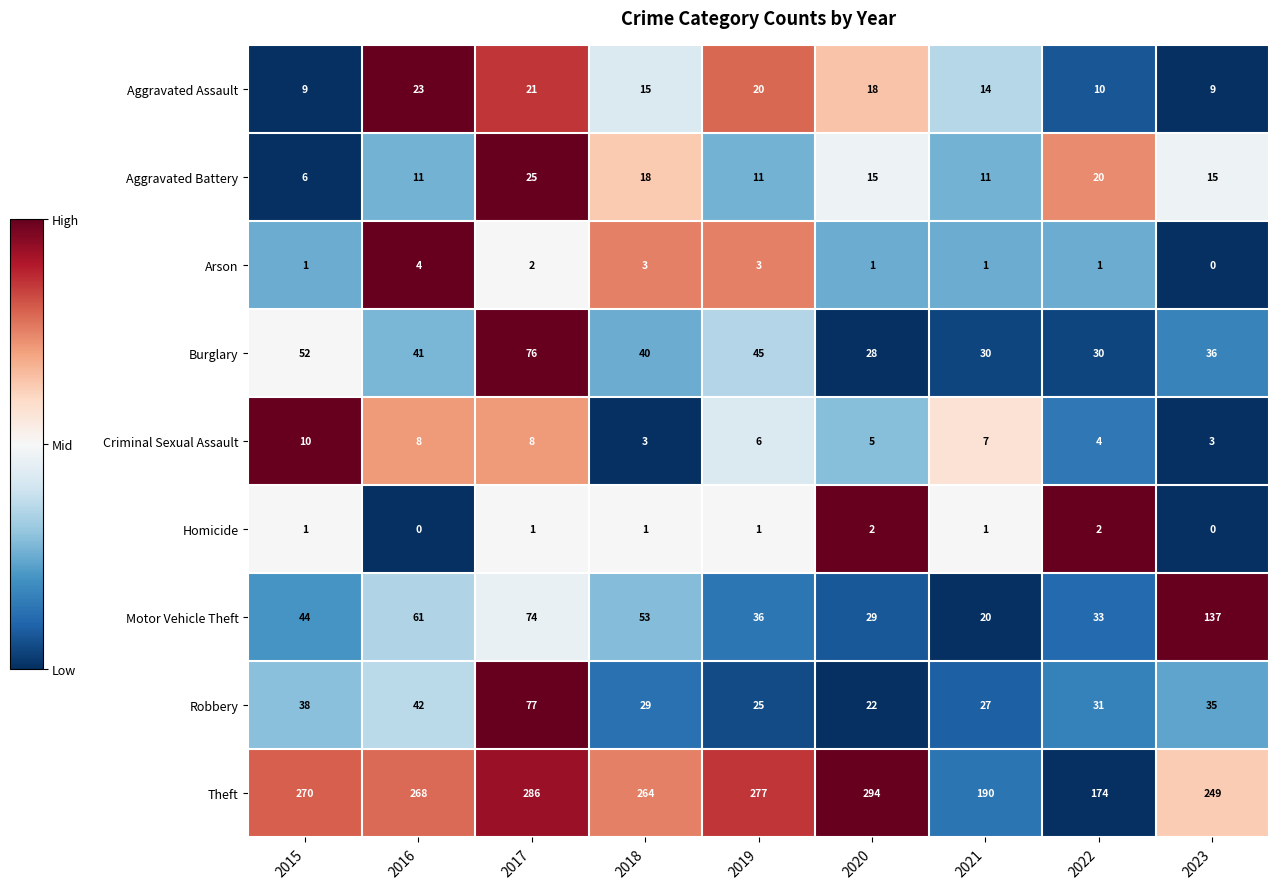

List the series in order of their peak value, lowest first.

Homicide, Arson, Criminal Sexual Assault, Aggravated Assault, Aggravated Battery, Burglary, Robbery, Motor Vehicle Theft, Theft